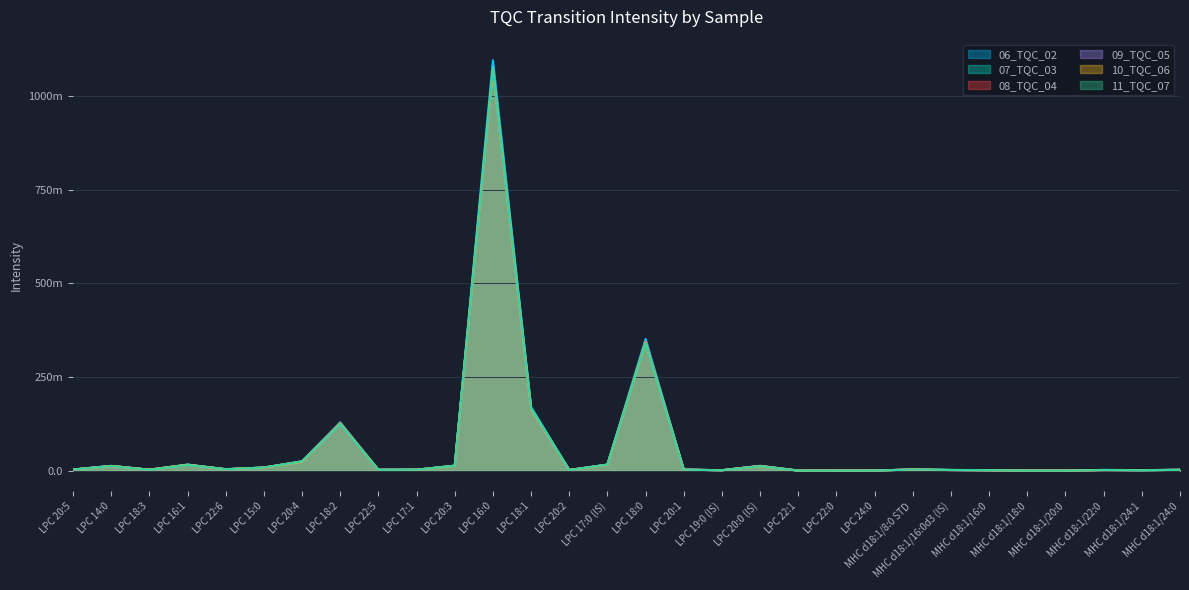

The value of 07_TQC_03 at LPC 16:1 is 27.0. True or false?

False